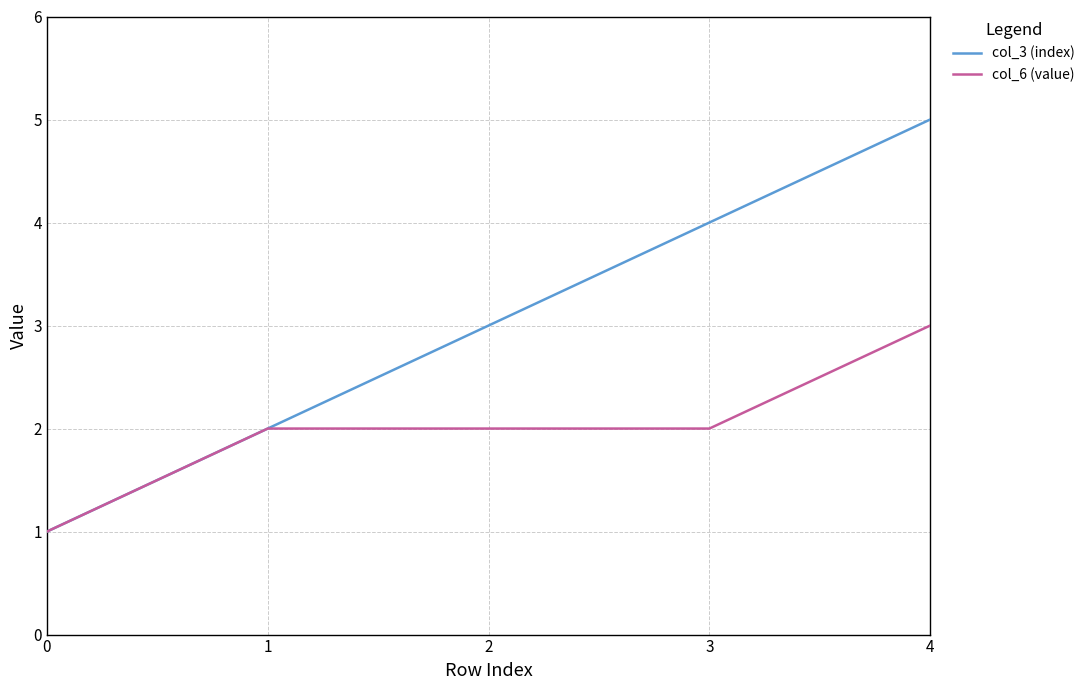

Which series has the largest total across all categories?

col_3 (index)